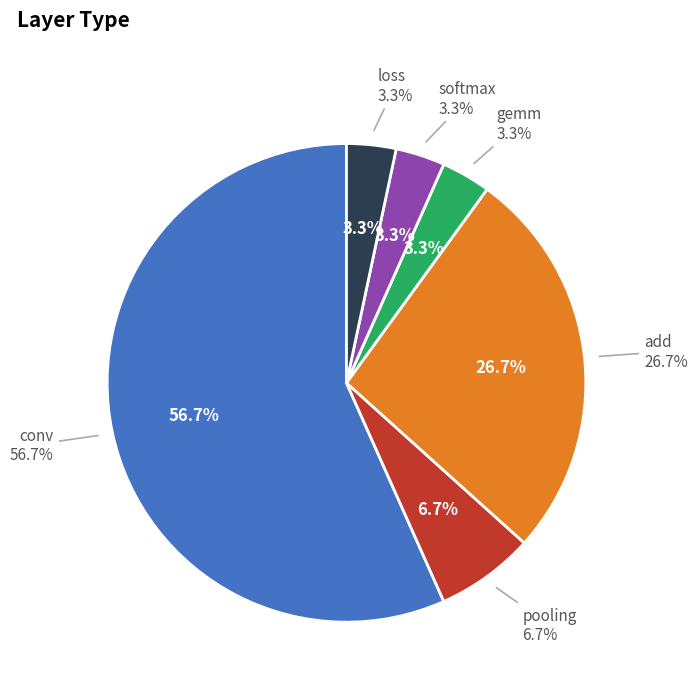

Is it true that loss is 3% of the pie?

True